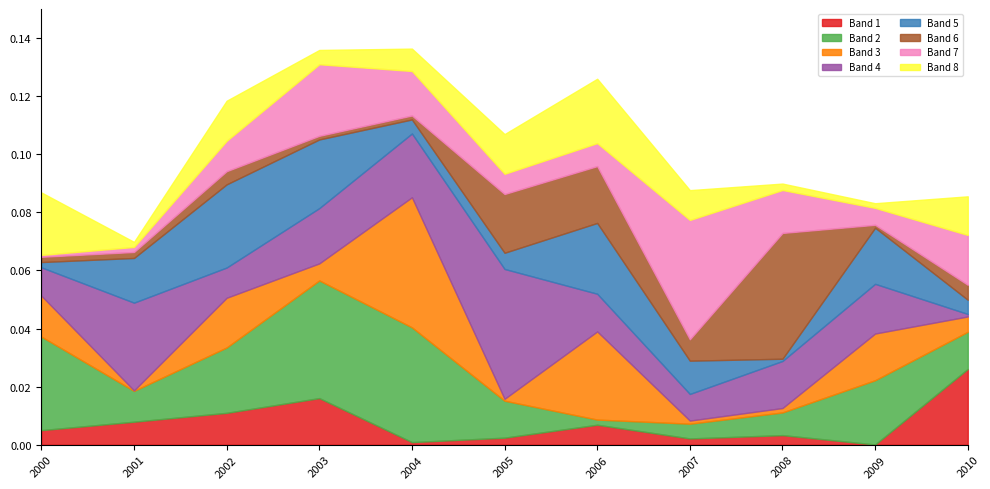

Rank the categories by value from lowest to highest.

2001-04-15, 2009-04-15, 2010-04-15, 2000-04-15, 2007-04-15, 2008-04-15, 2005-04-15, 2002-04-15, 2006-04-15, 2003-04-15, 2004-04-15